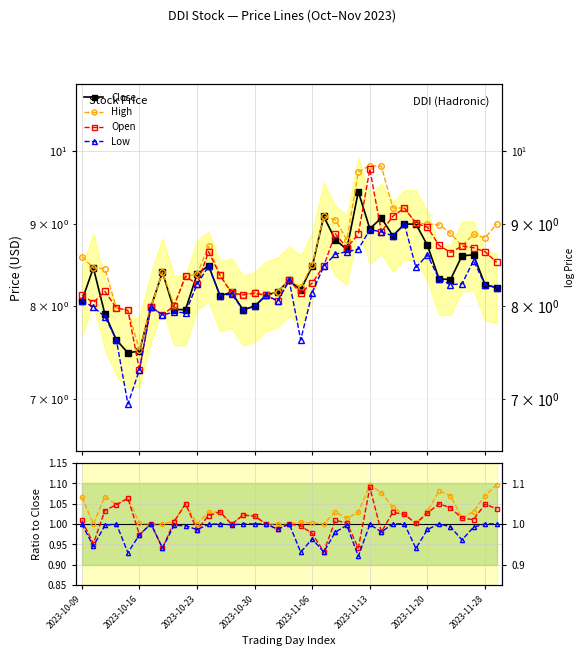

What is the maximum value for High?

9.8